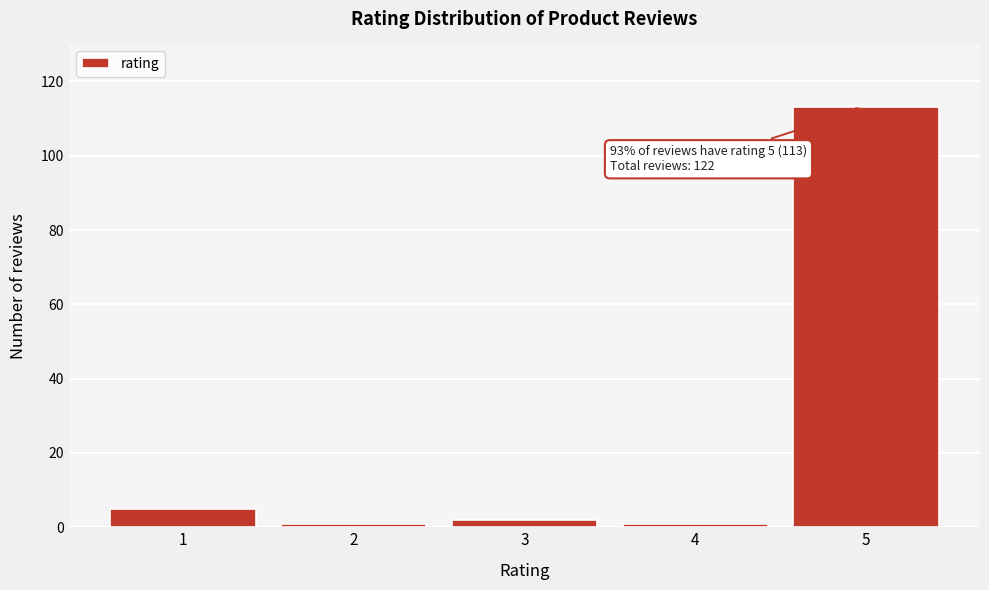

Reading left to right, extract all data points from this chart.

1=5	2=1	3=2	4=1	5=113